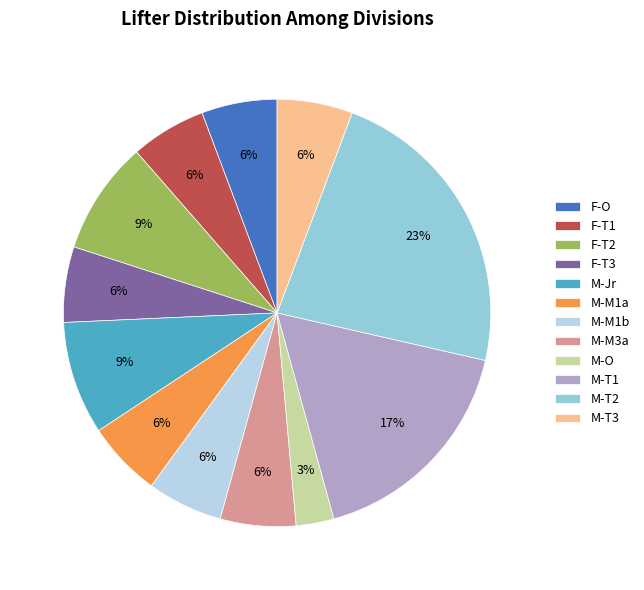

The F-T3 slice represents 6% of the pie. True or false?

True